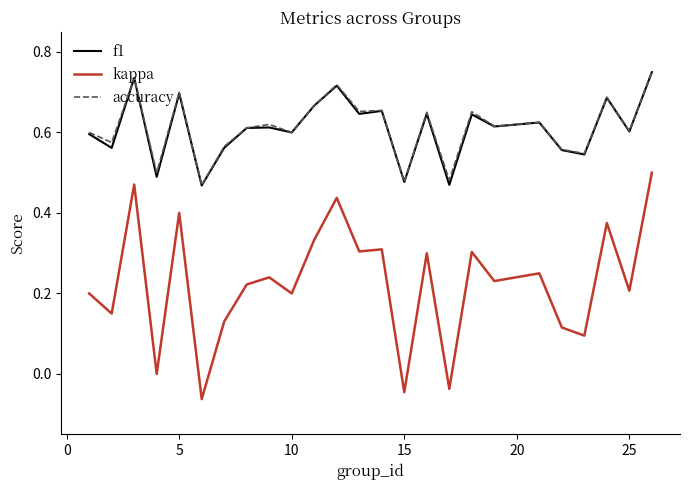

True or false: kappa and f1 cross at least once.

False